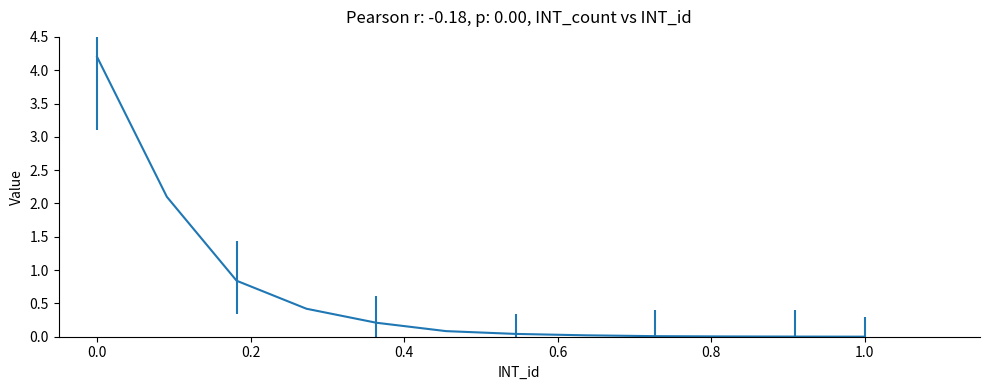

What is the difference between the maximum and minimum values?

4.2